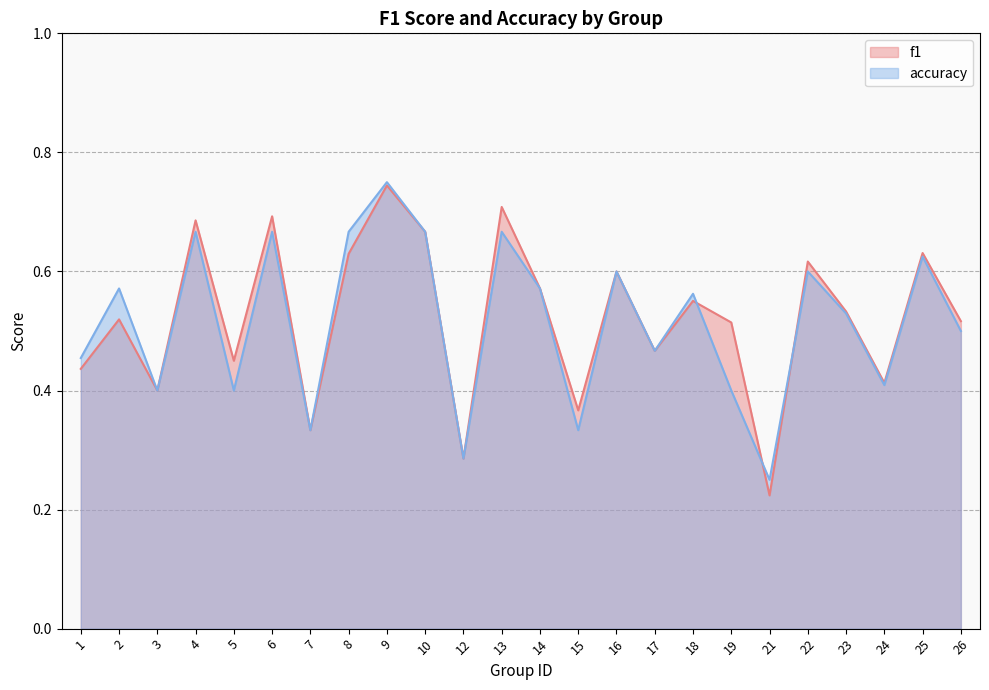

Between 26 and 4, which is larger?

4